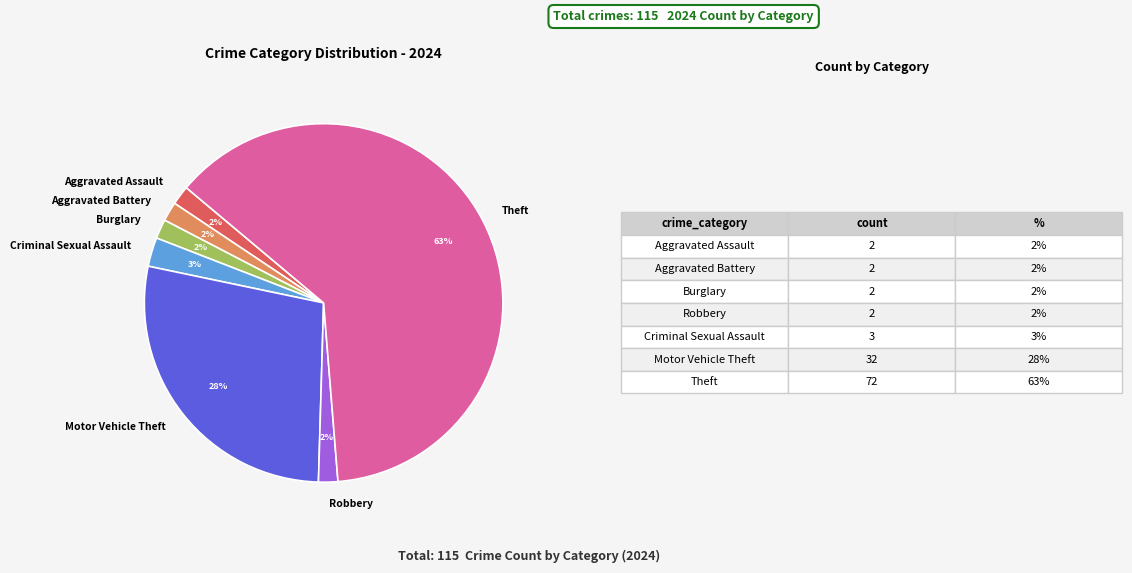

Does any single category account for the majority?

Yes